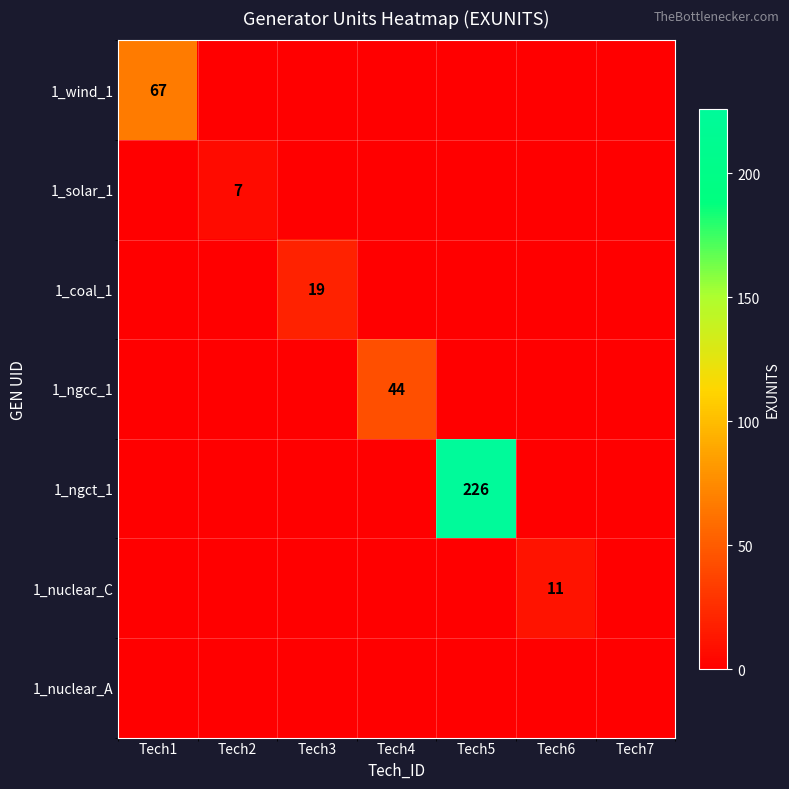

The 1_coal_1 series shows 0 at Tech6. True or false?

True